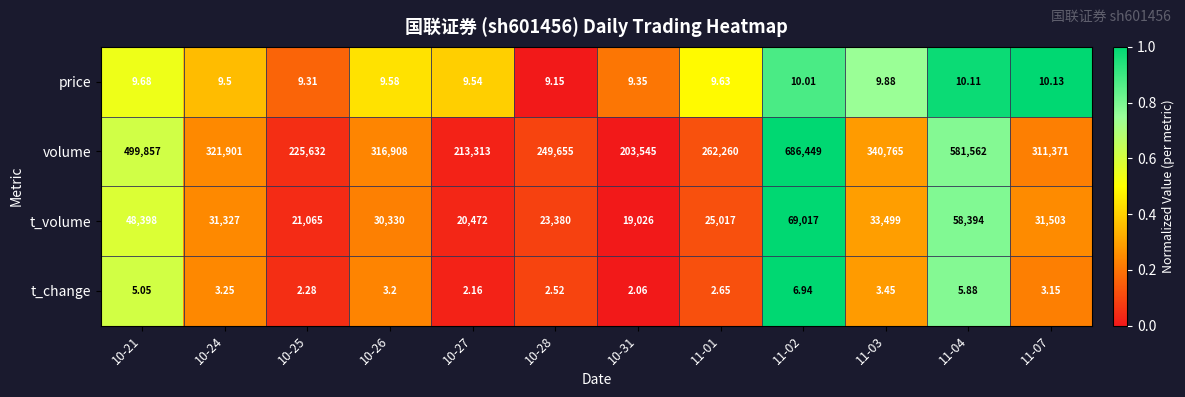

Between 10-21 and 10-25, which series saw the biggest shift?

volume